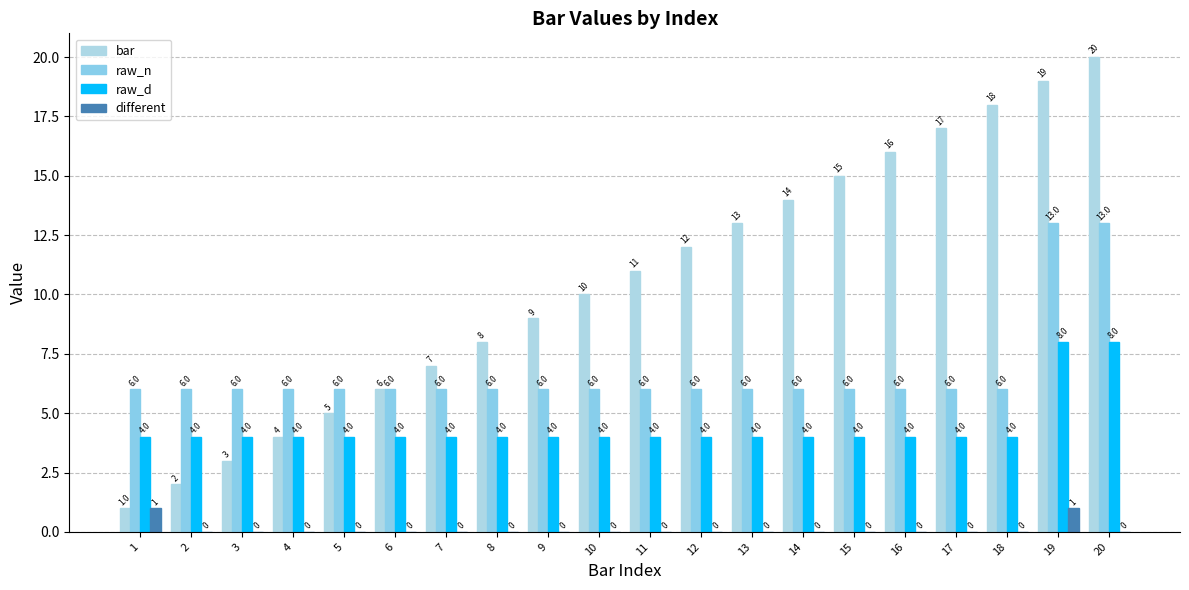

Which series has the widest spread of values?

bar